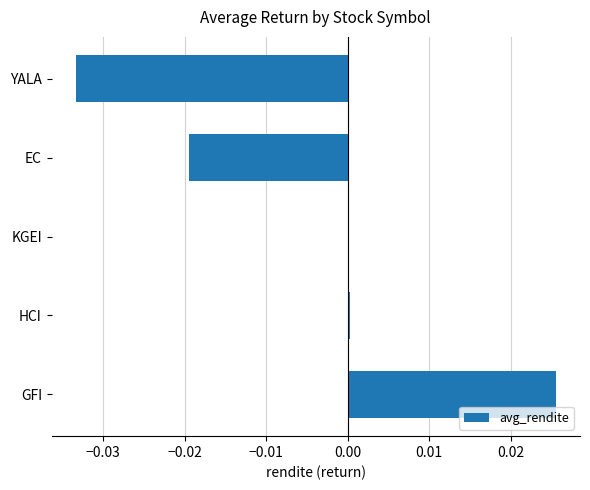

Which has a higher value, YALA or HCI?

HCI